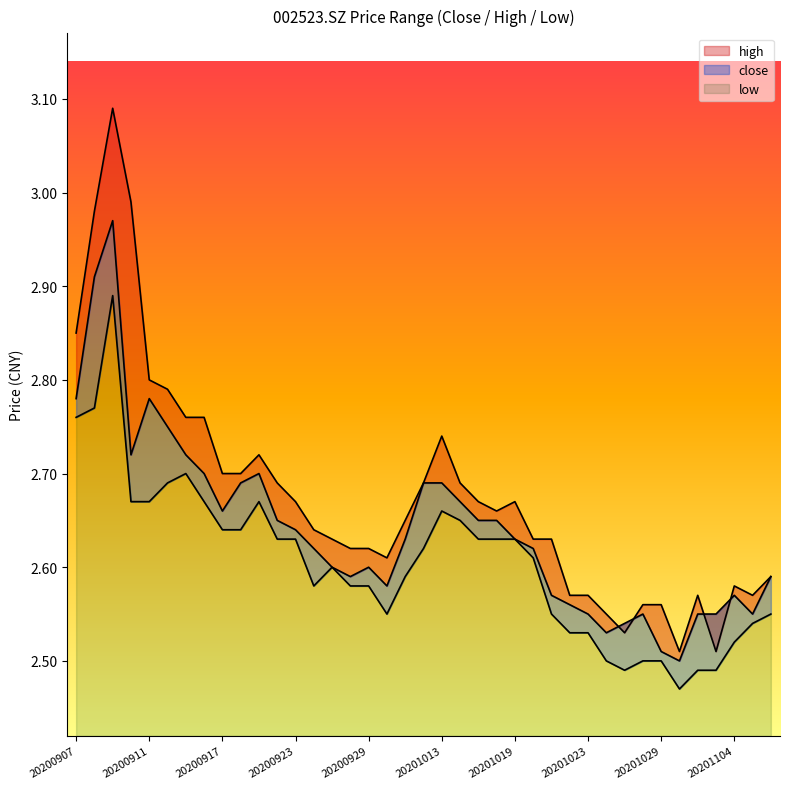

Where is close nearest to the value 2?

20201030